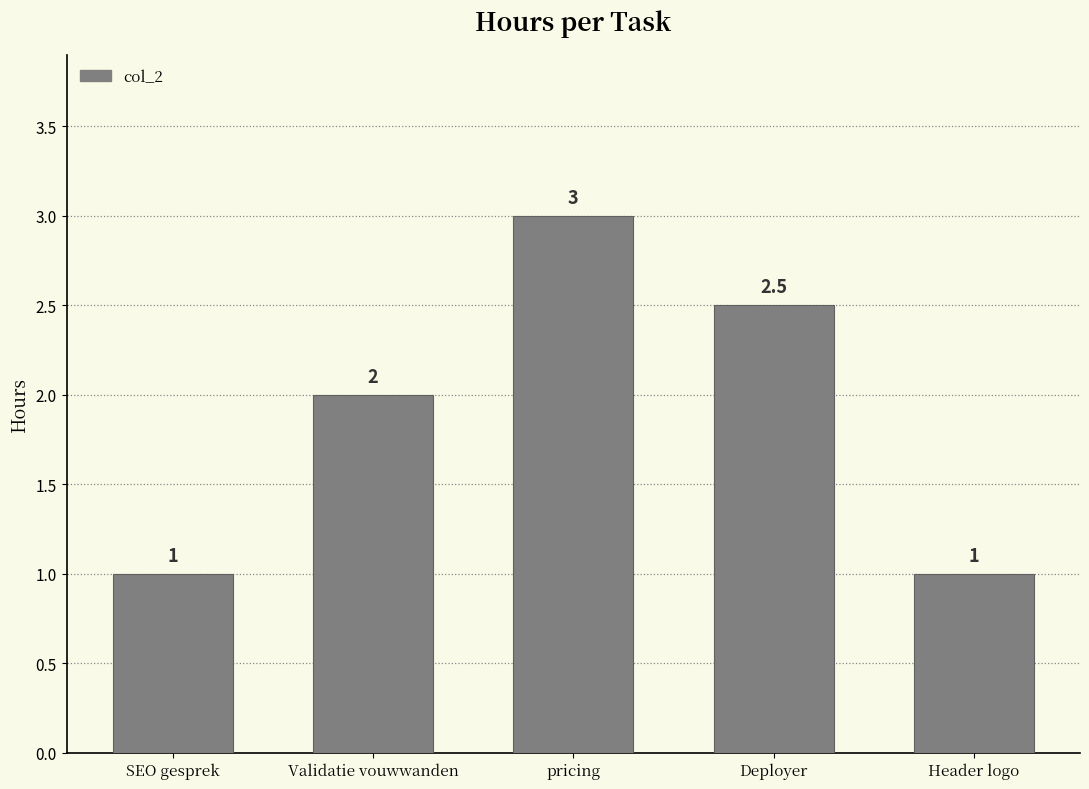

How many data points does each series have?

5